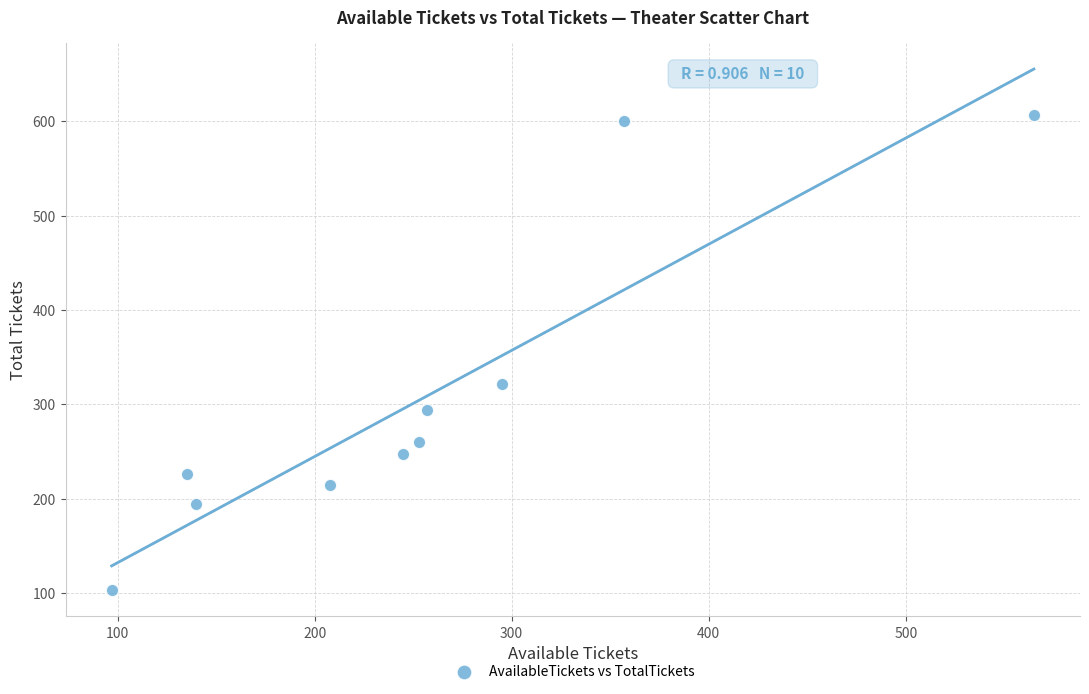

What is the average X value?

255